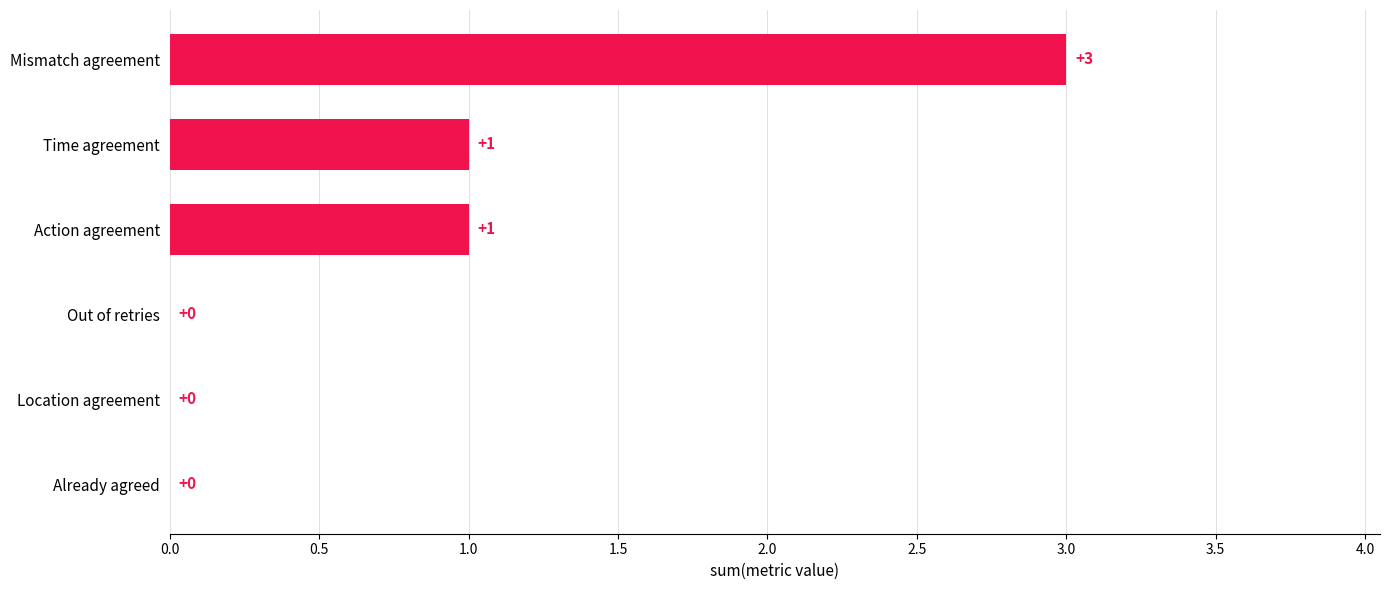

Count the number of data series in this chart.

1